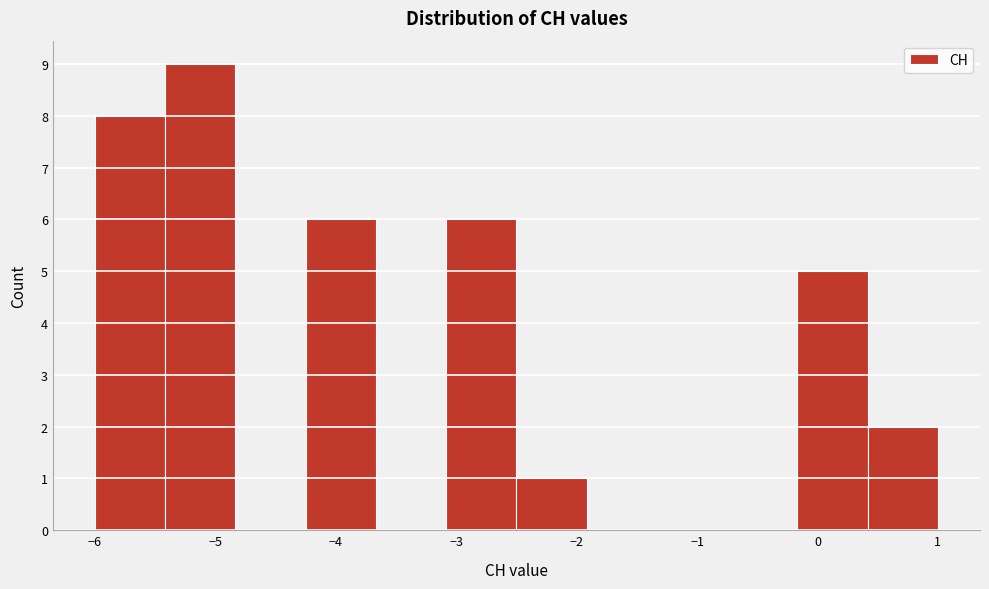

Reading left to right, transcribe this chart: for each bar, give the range it covers on the x-axis and its height. Neither the bar edges nor the heights are printed on the chart, so give them approximately, as read against the axes.

-6.0 to -5.4: 8
-5.4 to -4.8: 9
-4.8 to -4.2: 0
-4.2 to -3.7: 6
-3.7 to -3.1: 0
-3.1 to -2.5: 6
-2.5 to -1.9: 1
-1.9 to -1.3: 0
-1.3 to -0.7: 0
-0.7 to -0.2: 0
-0.2 to 0.4: 5
0.4 to 1.0: 2